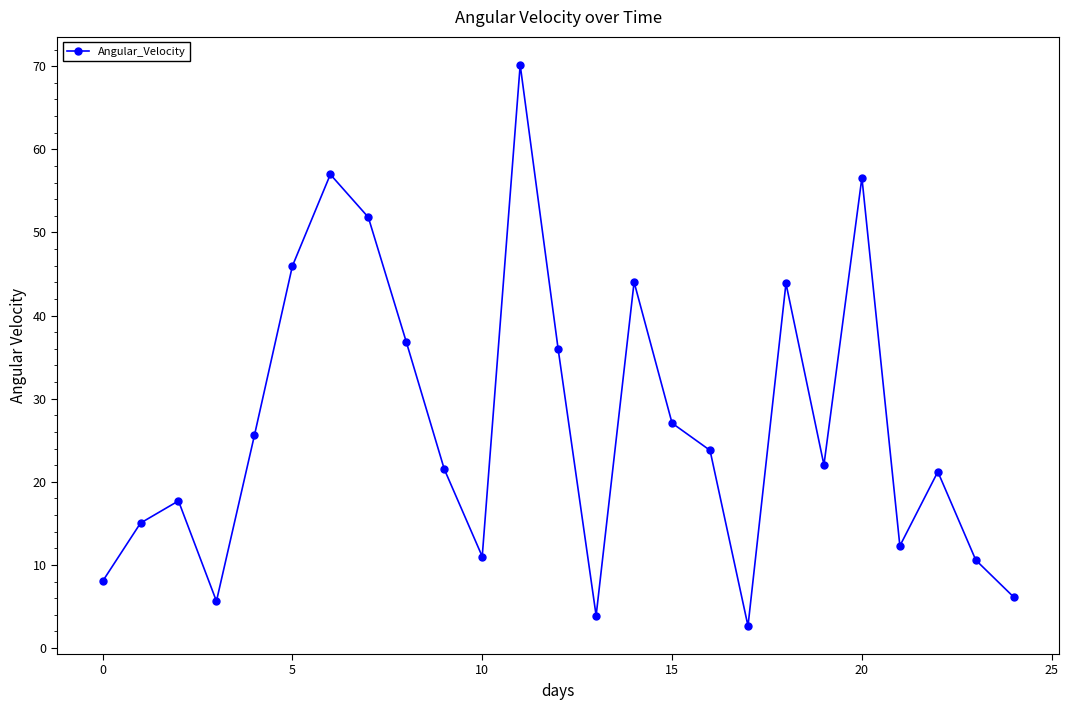

What is the average value?

27.1